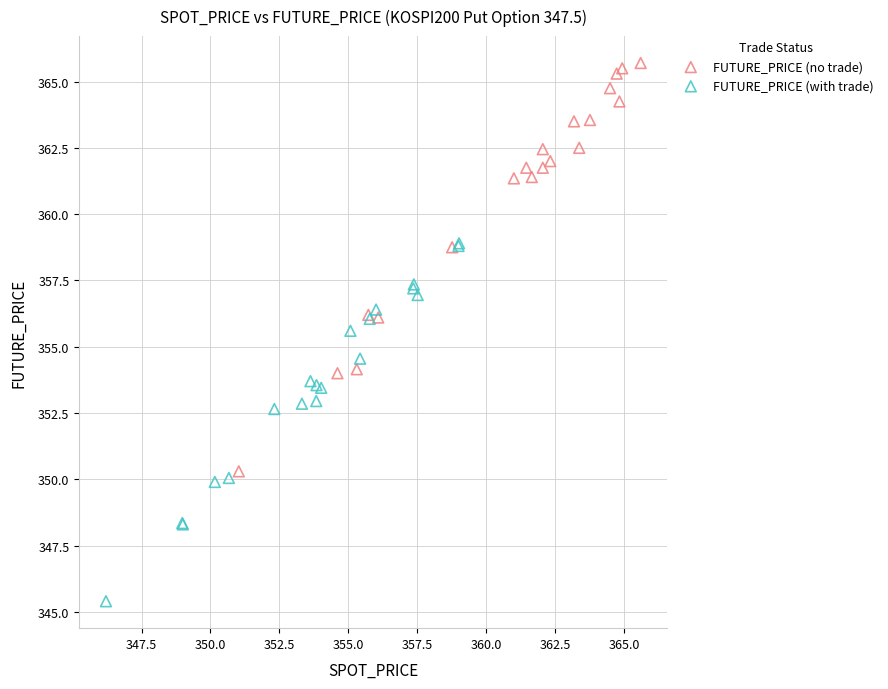

Which series has the largest Y range (max minus min)?

FUTURE_PRICE (no trade)